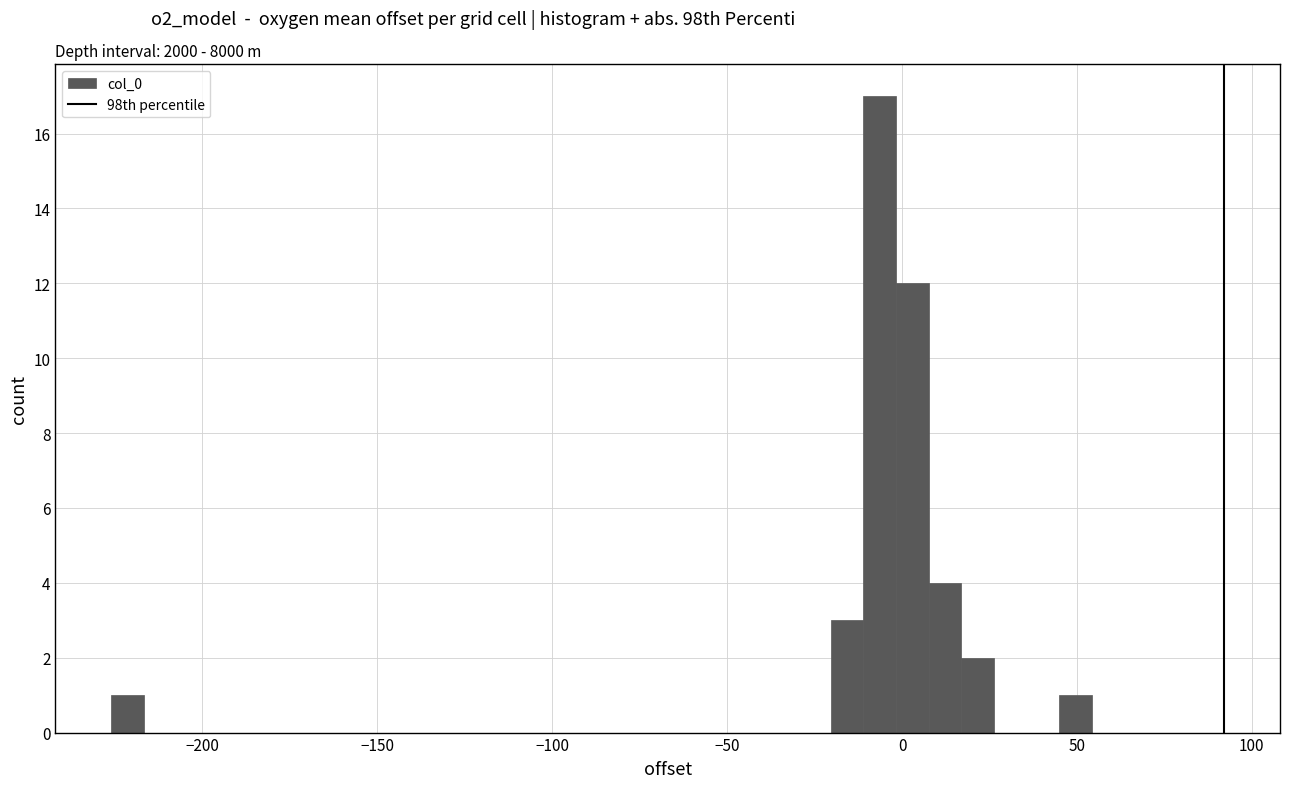

Read against the x-axis, roughly where is the centre of the tallest bar?

-5